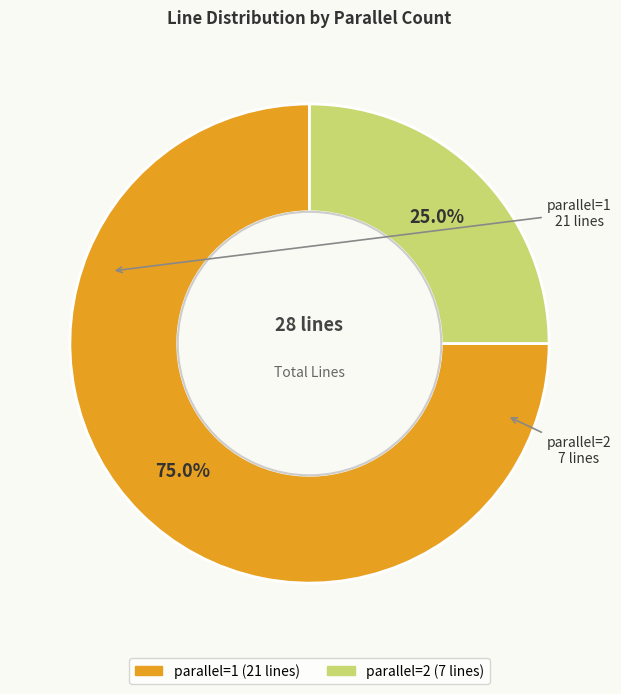

To the nearest percent, what is the difference between the largest and smallest slice percentages?

50%